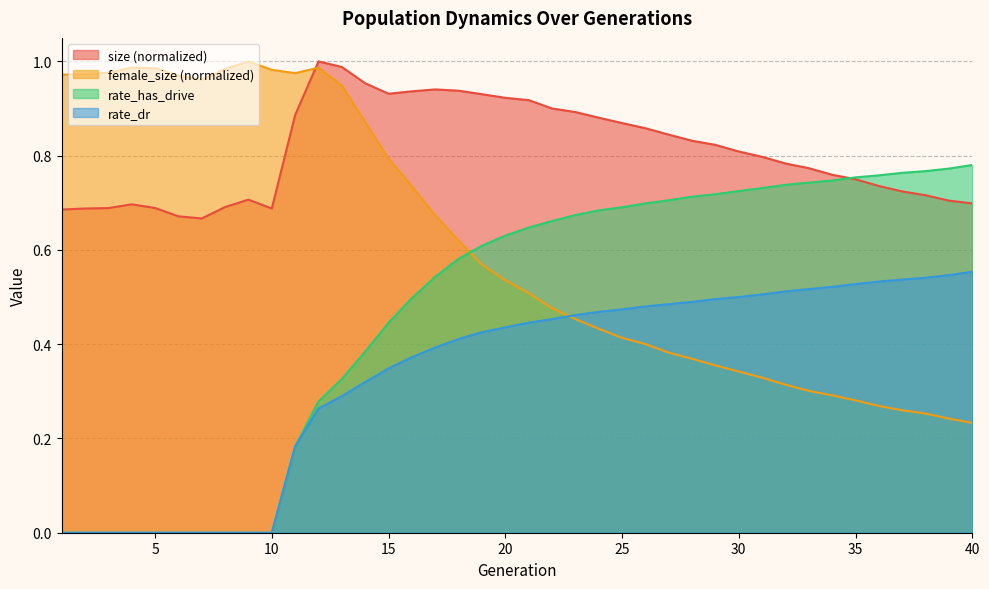

Does the chart display data point markers on the line(s)?

No